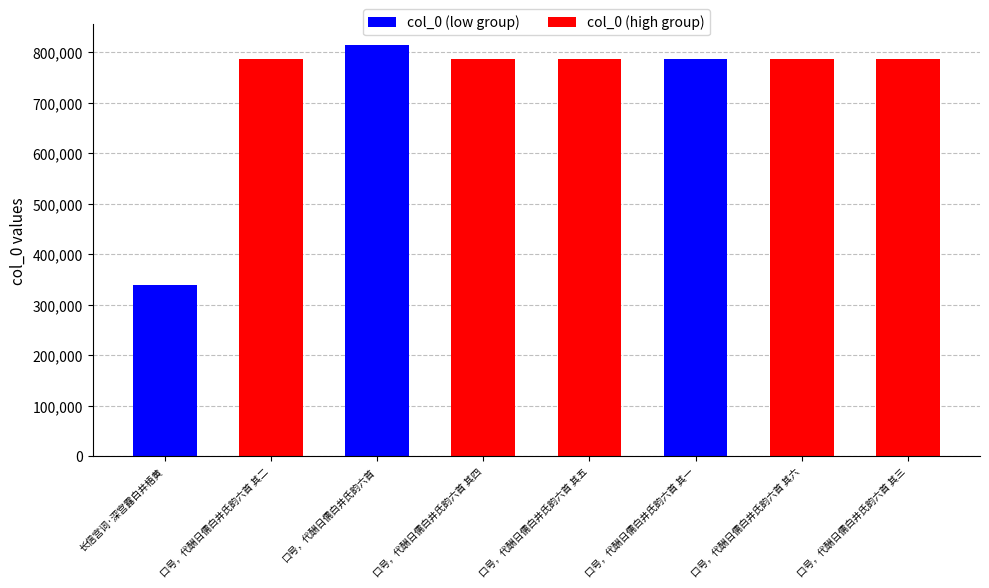

Does the chart contain any negative values?

No